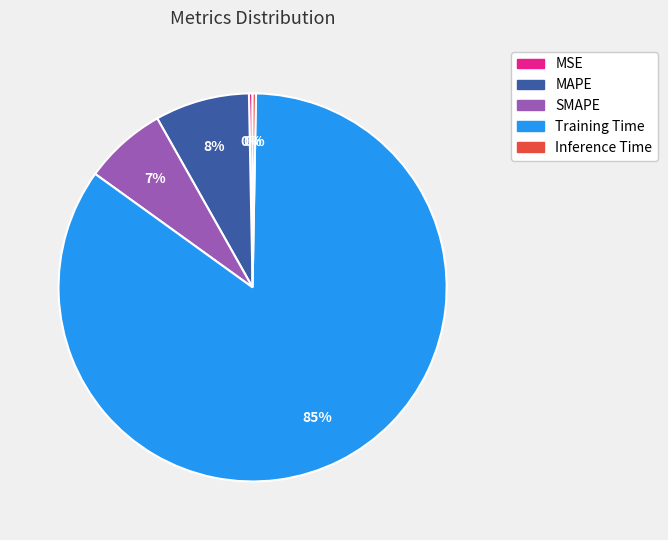

Is the sum of Training Time and MAPE greater than half?

Yes